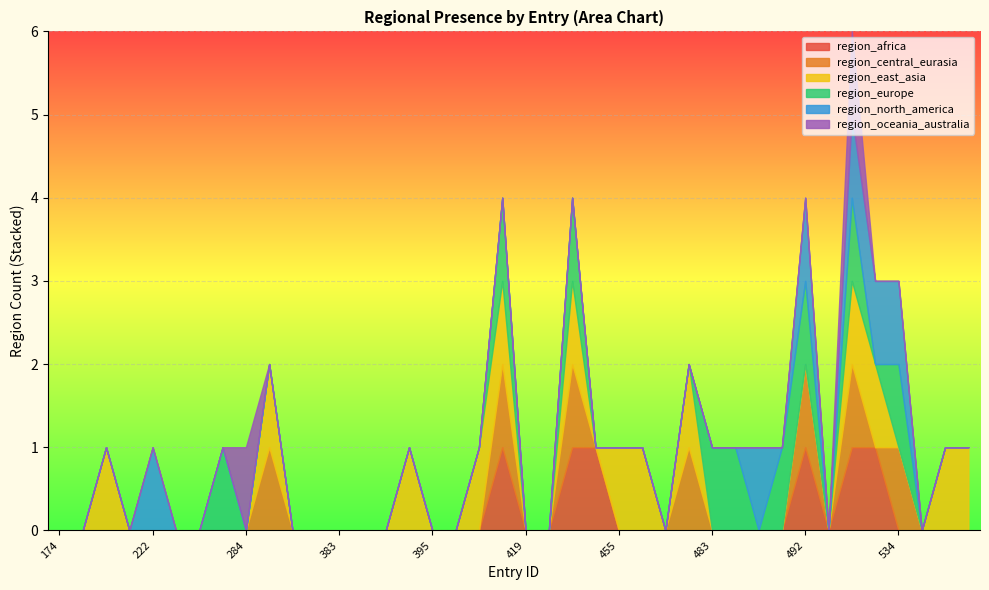

How many interior local valleys does the region_central_eurasia series have?

2